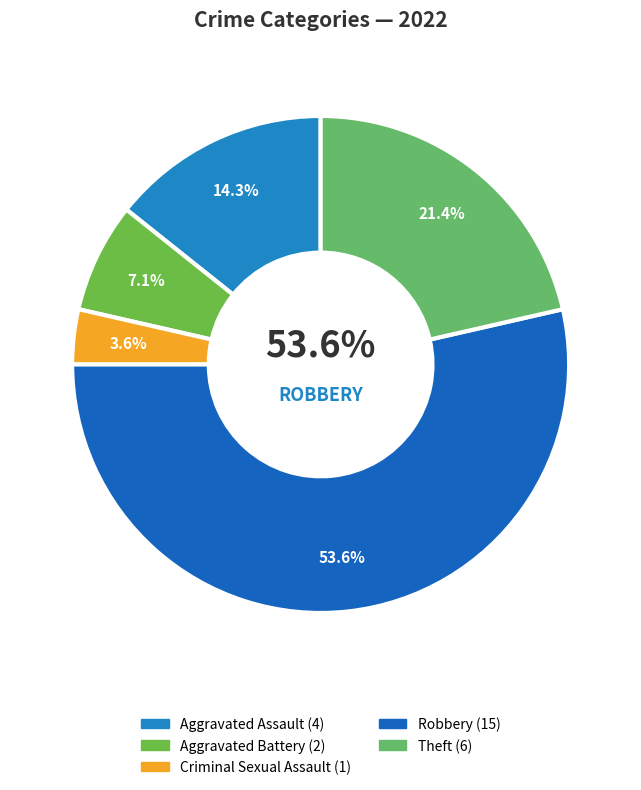

To the nearest percent, what percentage of the pie is Aggravated Battery?

7%